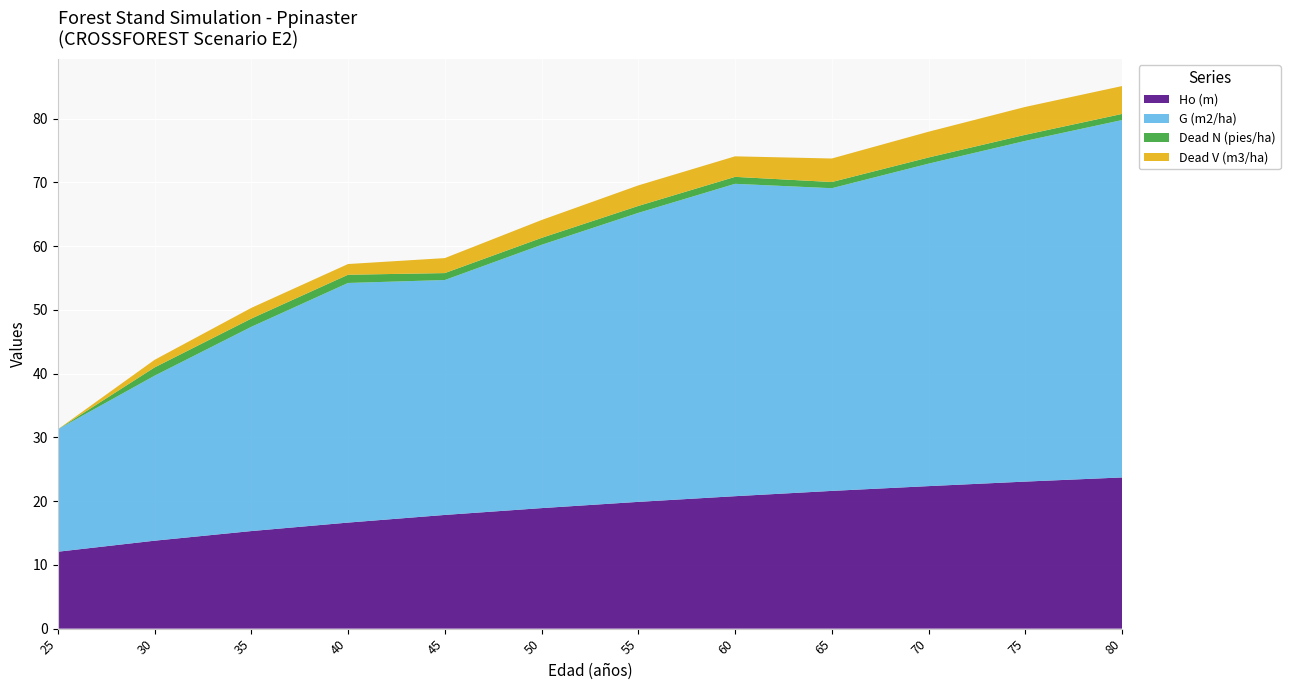

Reading right to left, what are all the values shown in this chart?

Ho (m): 80=23.7	75=23.1	70=22.4	65=21.6	60=20.8	55=19.9	50=18.9	45=17.8	40=16.6	35=15.3	30=13.8	25=12.1
G (m2/ha): 80=56.0	75=53.4	70=50.6	65=47.5	60=49.0	55=45.3	50=41.3	45=36.8	40=37.6	35=32.0	30=25.9	25=19.2
Dead N (pies/ha): 80=1.0	75=1.0	70=1.0	65=1.0	60=1.1	55=1.1	50=1.1	45=1.1	40=1.3	35=1.3	30=1.3	25=0.0
Dead V (m3/ha): 80=4.4	75=4.4	70=4.0	65=3.7	60=3.2	55=3.2	50=2.8	45=2.4	40=1.7	35=1.7	30=1.2	25=0.0